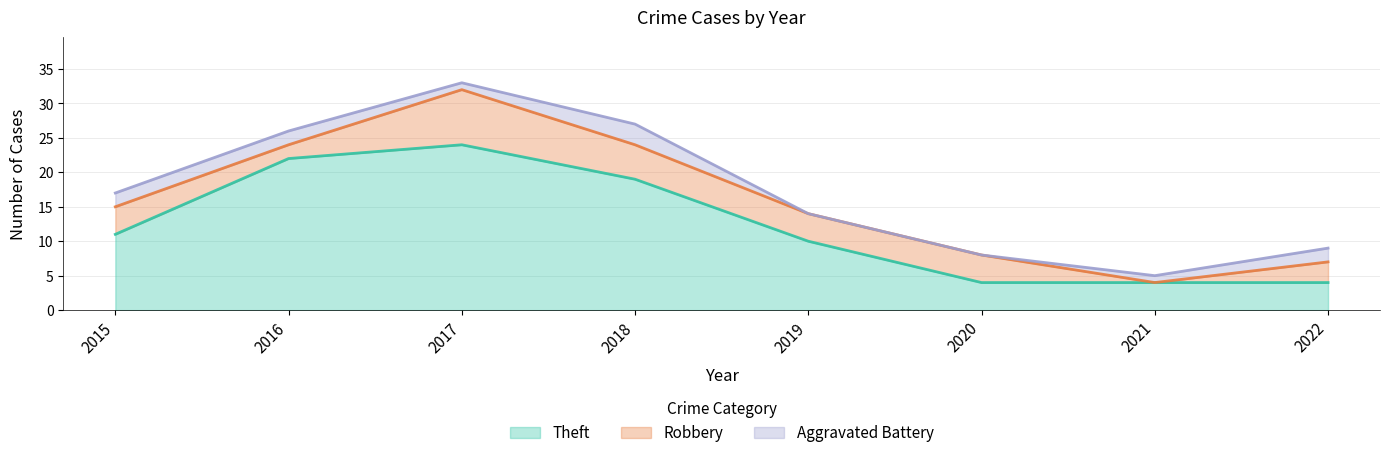

List the series in order of their peak value, highest first.

Aggravated Battery, Robbery, Theft